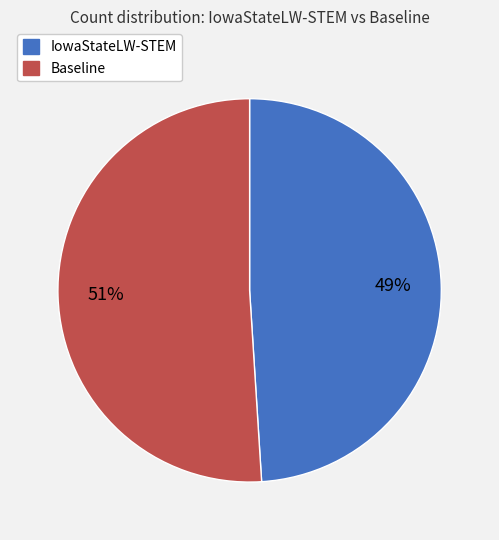

To the nearest percent, what is the difference between the Baseline and IowaStateLW-STEM slice percentages?

2%